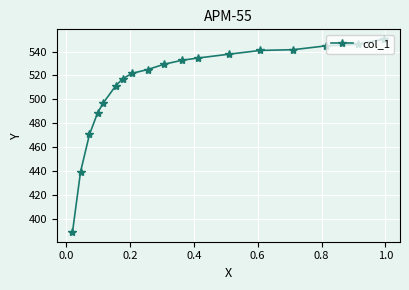

What is the smallest value displayed?

389.1